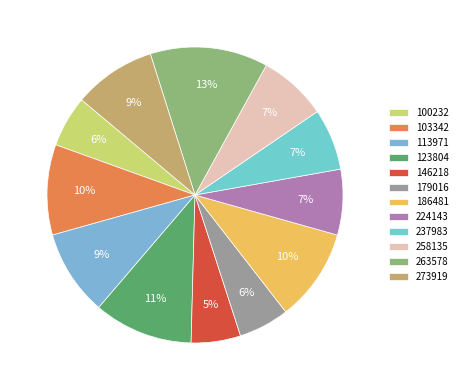

To the nearest percent, what is the average slice percentage?

8%